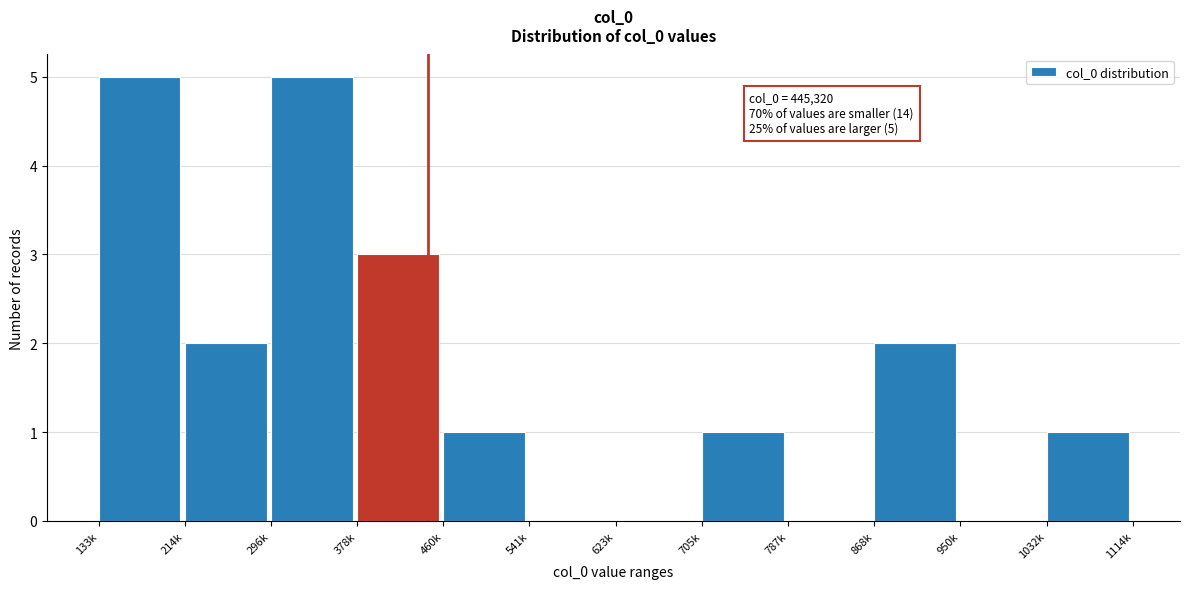

Reading left to right, what are all the values shown in this chart?

133k=5	214k=2	296k=5	378k=3	460k=1	541k=0	623k=0	705k=1	787k=0	868k=2	950k=0	1032k=1